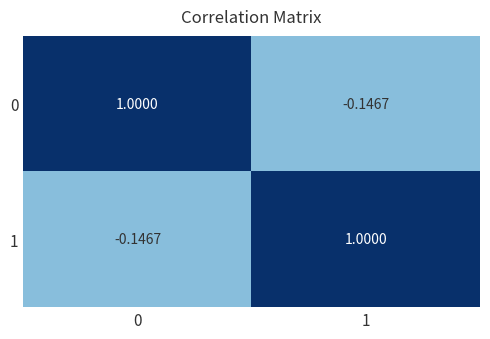

Is the value of 0 at 0 greater than the value of 1 at 0?

Yes